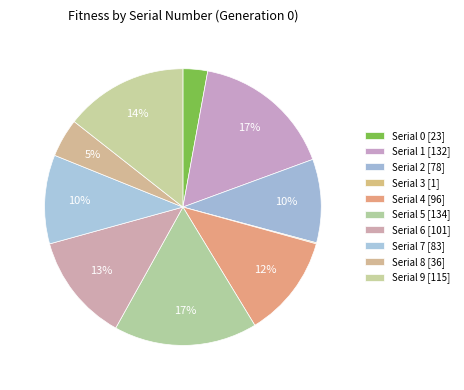

How many slices are in this pie chart?

10